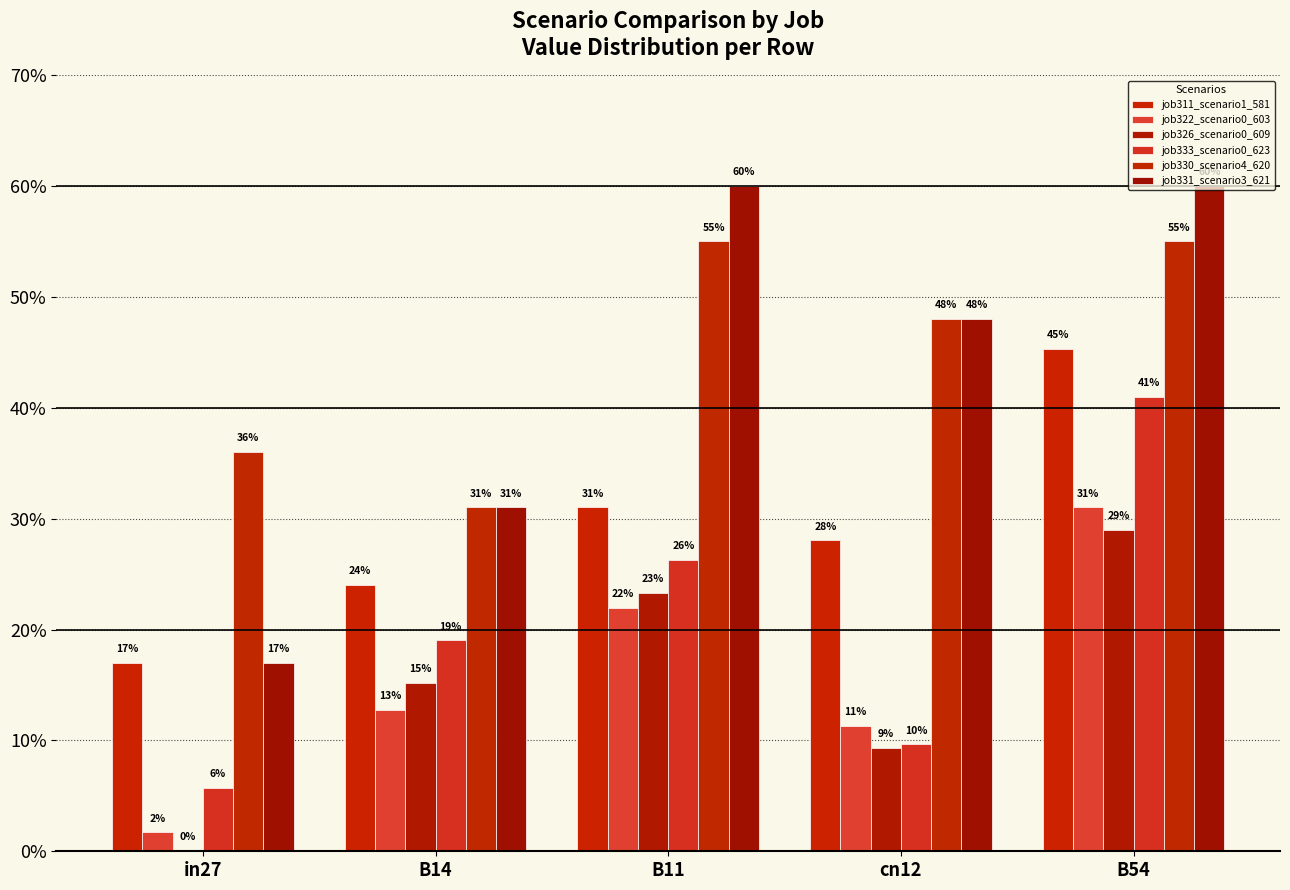

Between in27 and B11, which series saw the biggest shift?

job331_scenario3_621